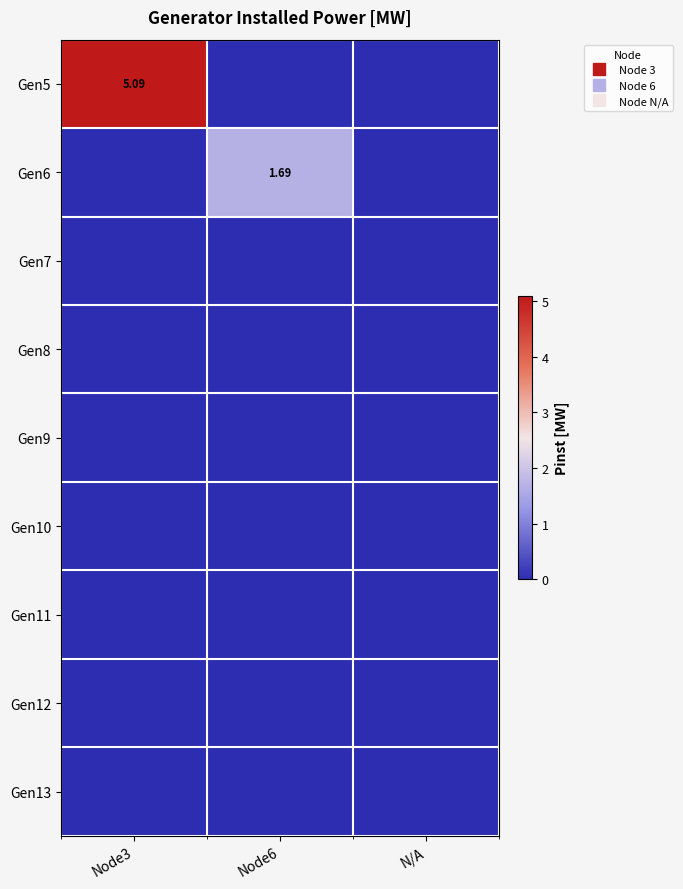

Is the value of Gen12 at Node6 greater than the value of Gen6 at Node3?

No